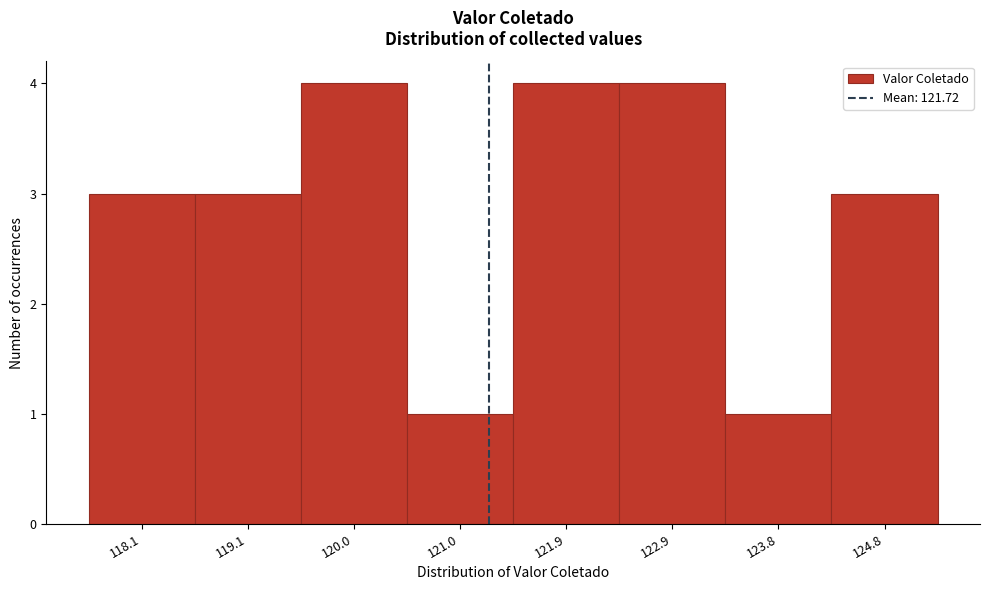

Reading left to right, transcribe all the data shown in this chart.

118.1=3	119.1=3	120.0=4	121.0=1	121.9=4	122.9=4	123.8=1	124.8=3